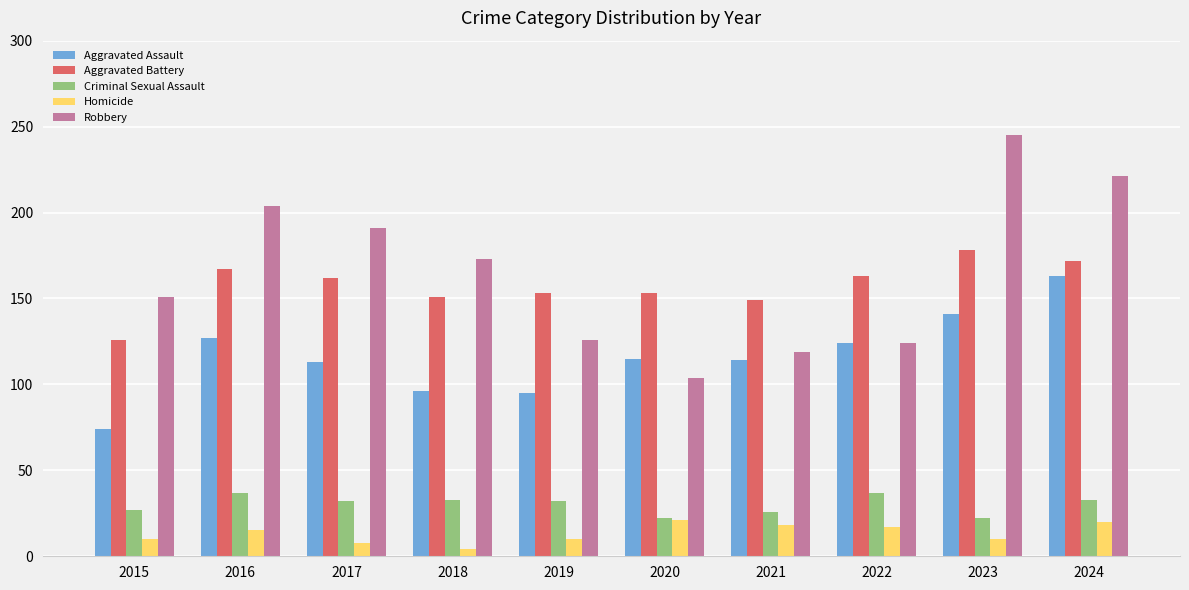

What is the total value across all series at 2017?

506